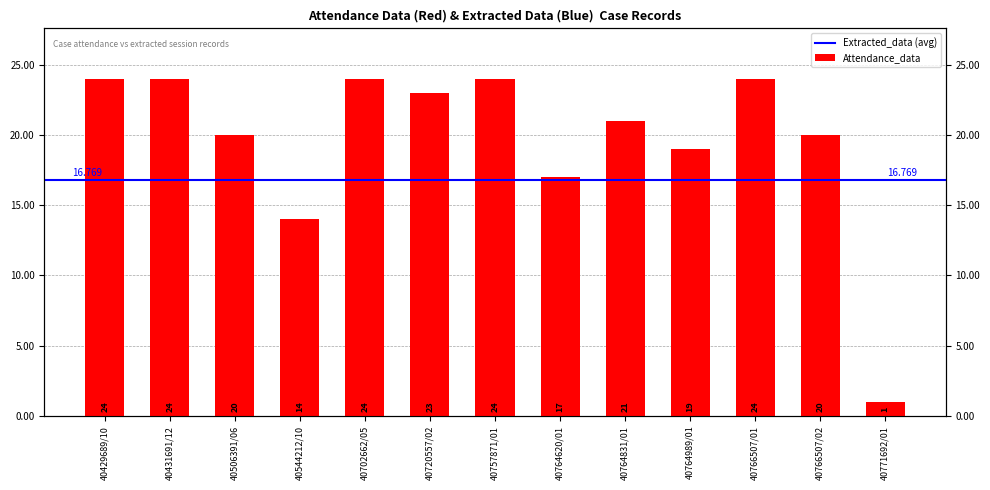

What is the difference between the values at 40764620/01 and 40720557/02?

6